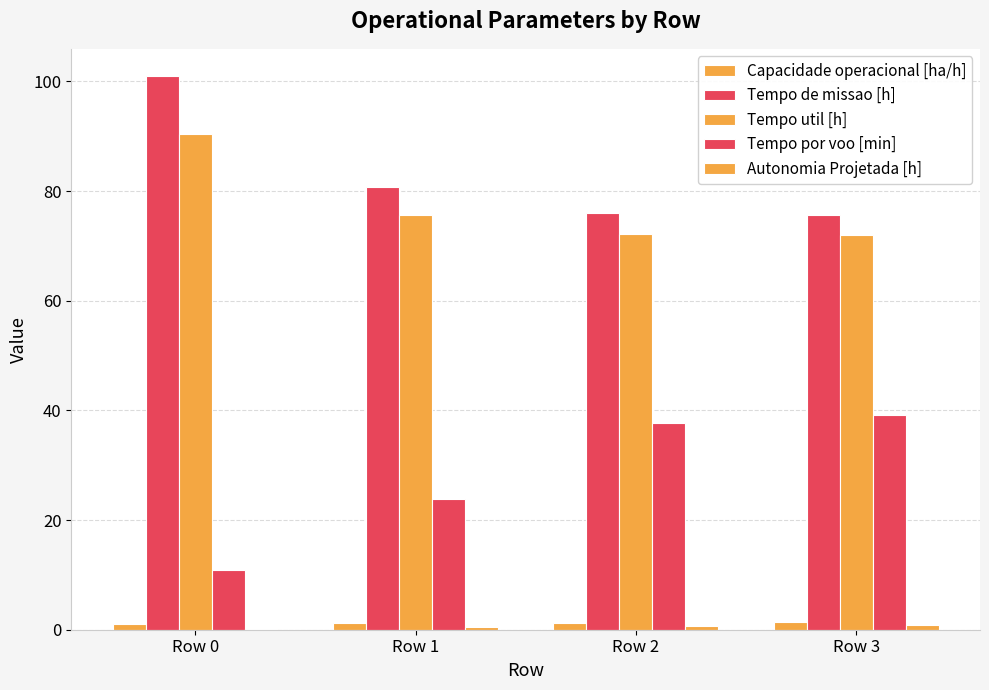

How many distinct data groups are displayed?

5